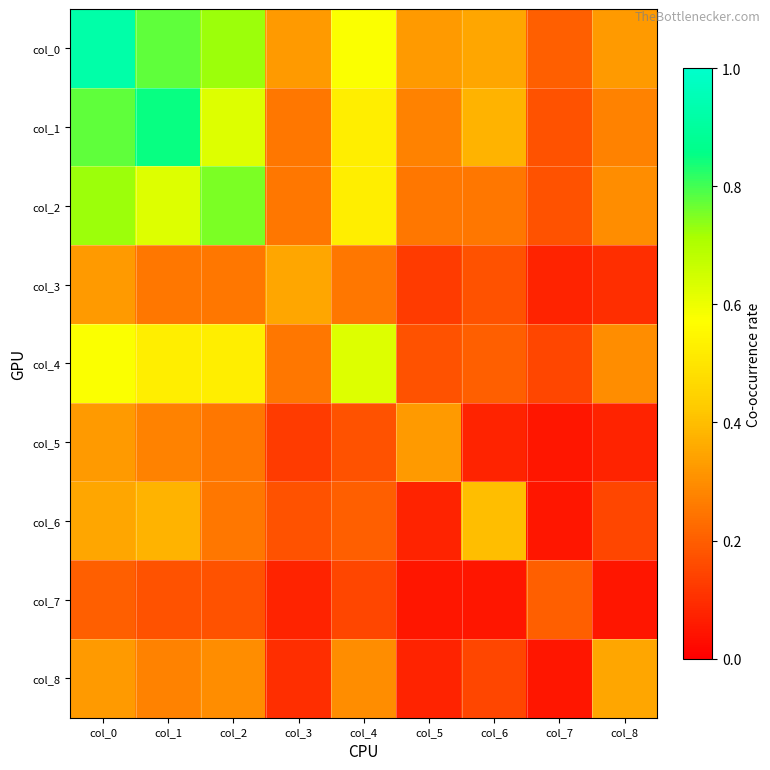

What is the total value across all series at col_1?

4.1